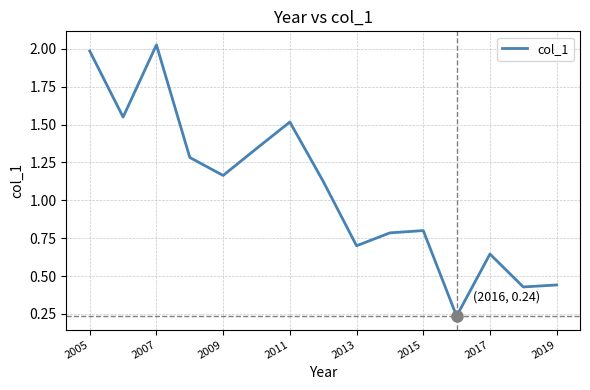

At which category does the chart reach its peak across all series?

2007